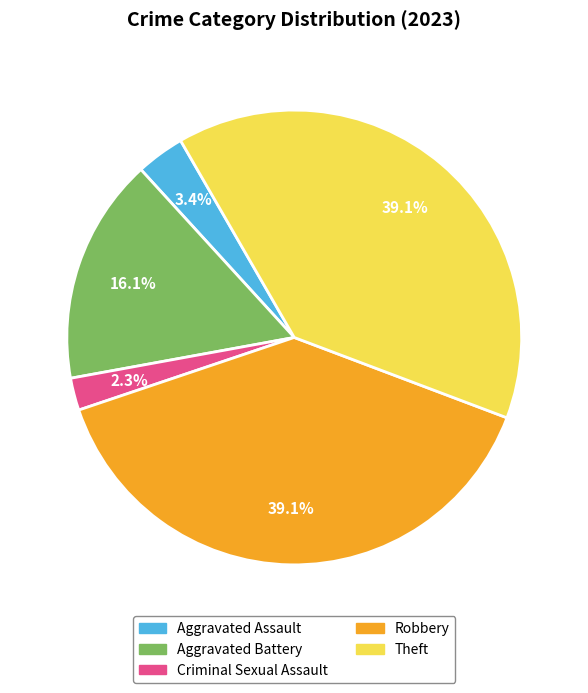

What is the total percentage of Robbery and Theft?

78.2%